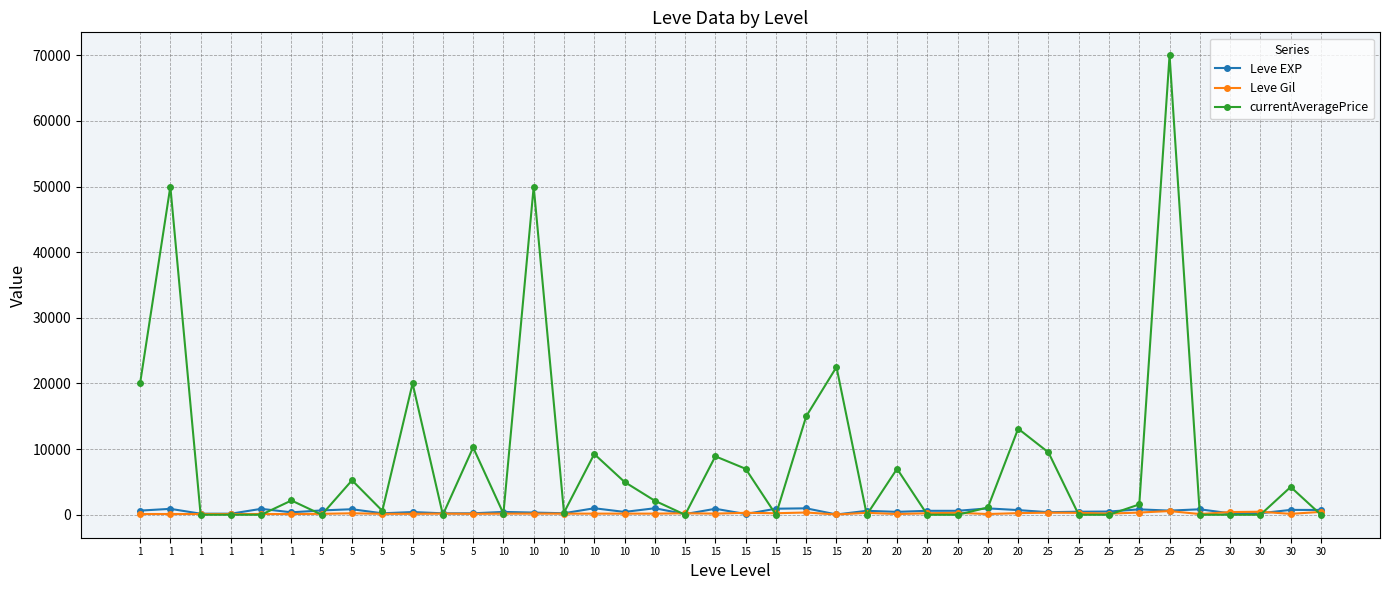

How many lines are shown in the chart?

3